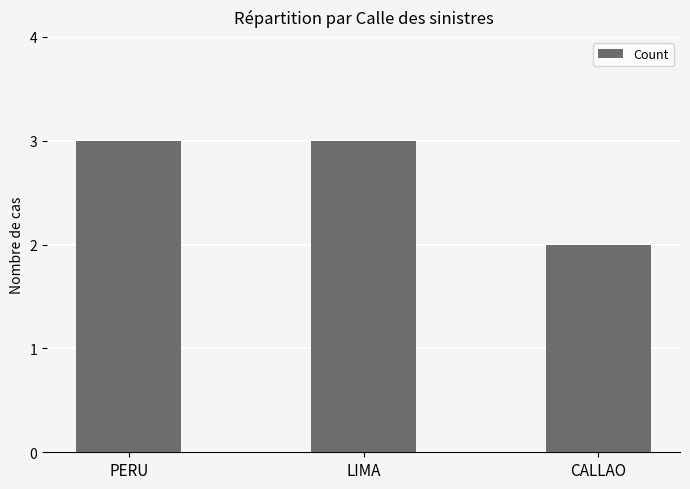

Reading left to right, transcribe all the data shown in this chart.

PERU=3	LIMA=3	CALLAO=2